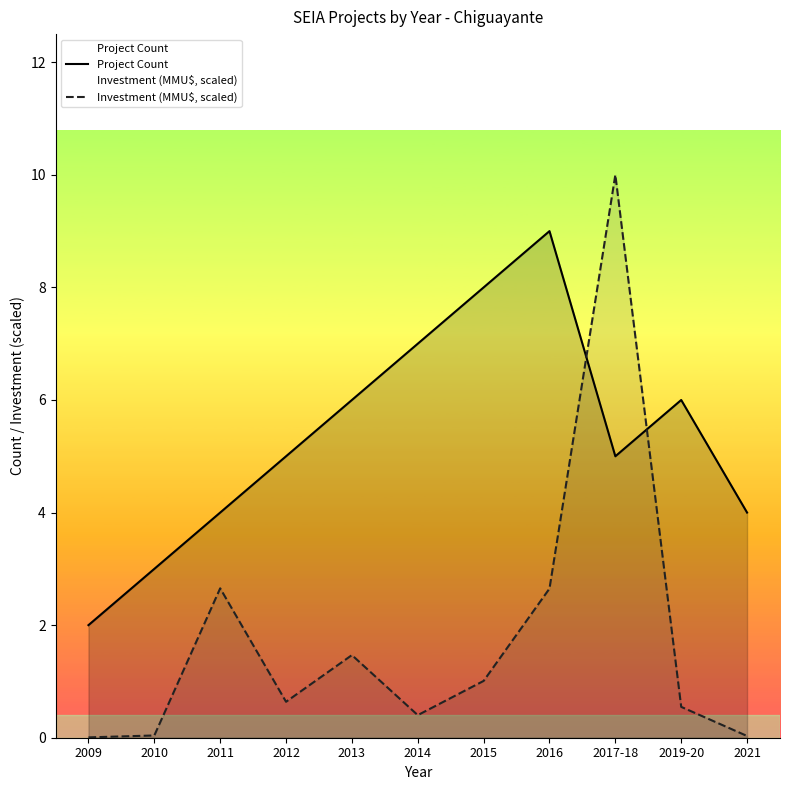

True or false: Investment (MMU$, scaled) has more than 1 interior local peaks.

True